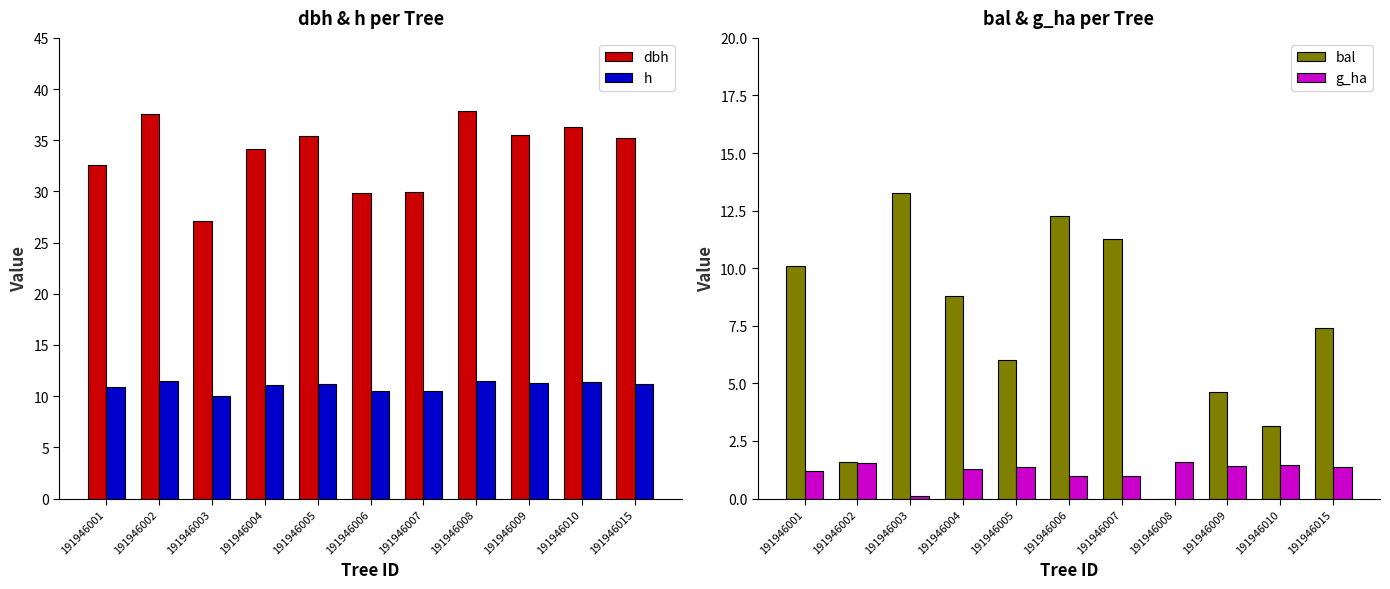

At 191946003, list the series in order from smallest to largest.

g_ha, h, bal, dbh